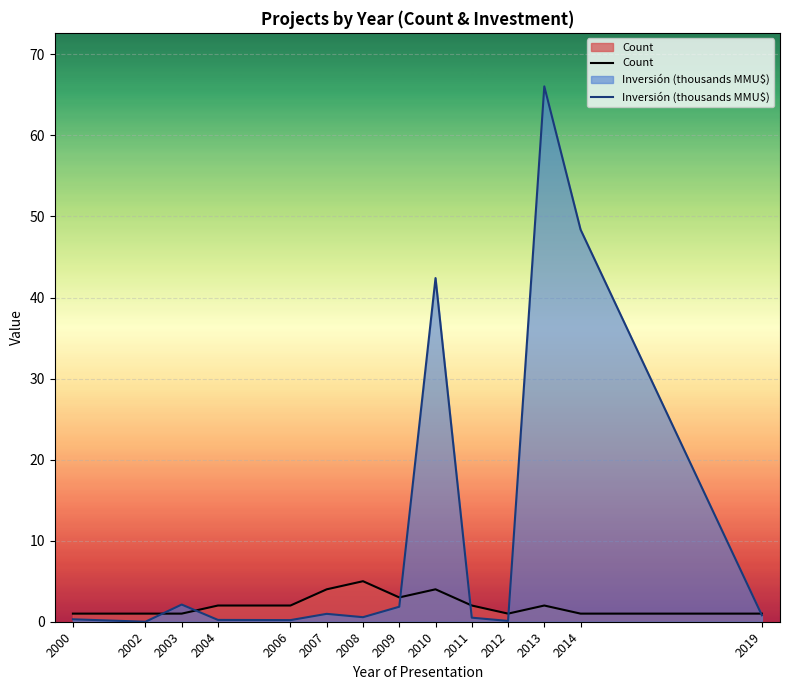

What is the sum of the Inversión (thousands MMU$) values at 2011 and 2012?

0.6